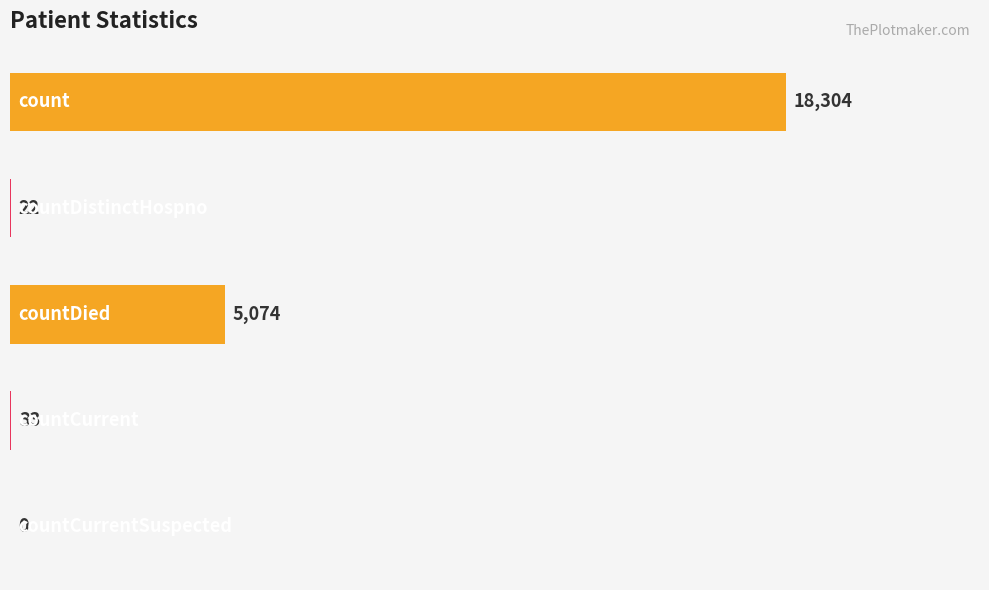

How many series are shown in this chart?

1